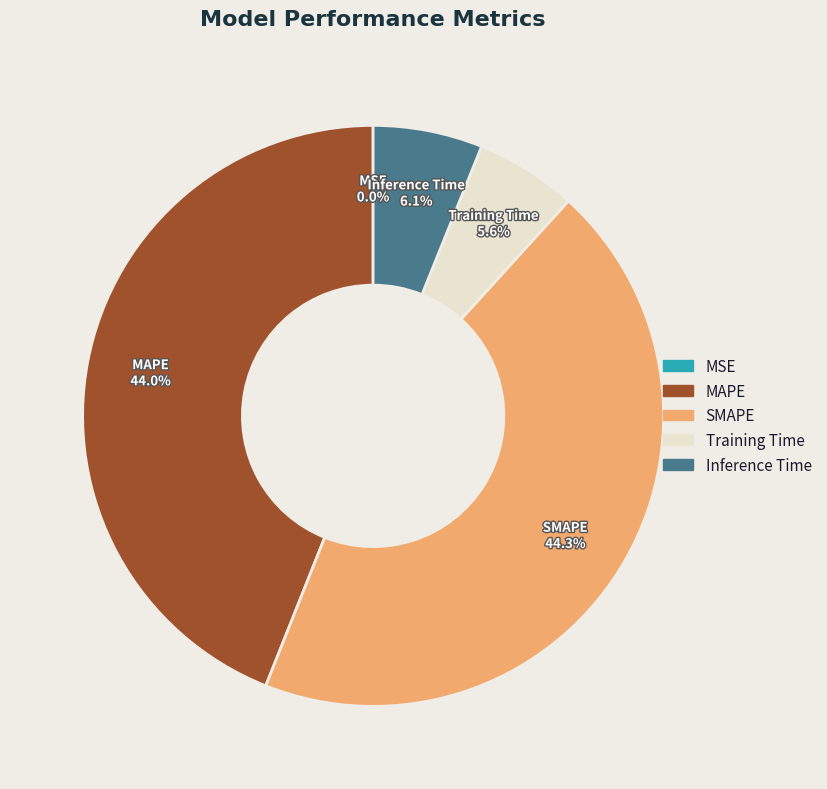

Does any single category account for the majority?

No